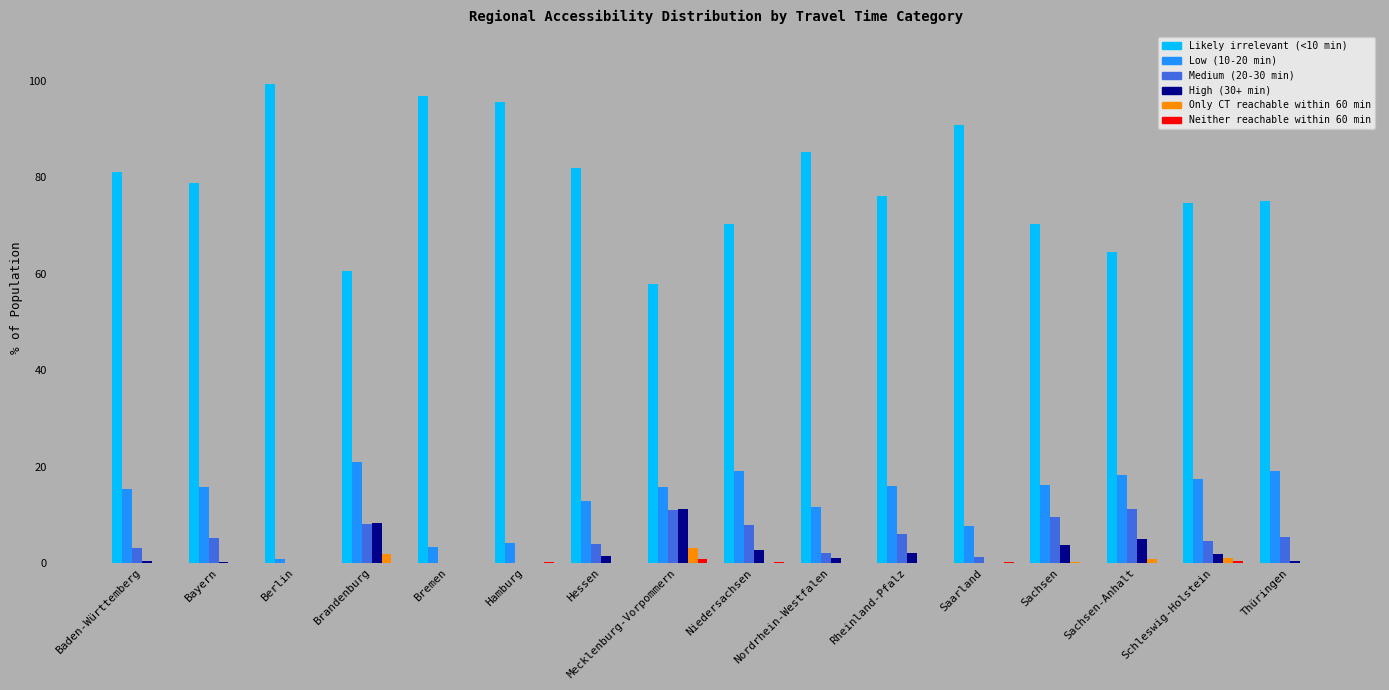

The Low (10-20 min) series shows 6.0 at Baden-Württemberg. True or false?

False